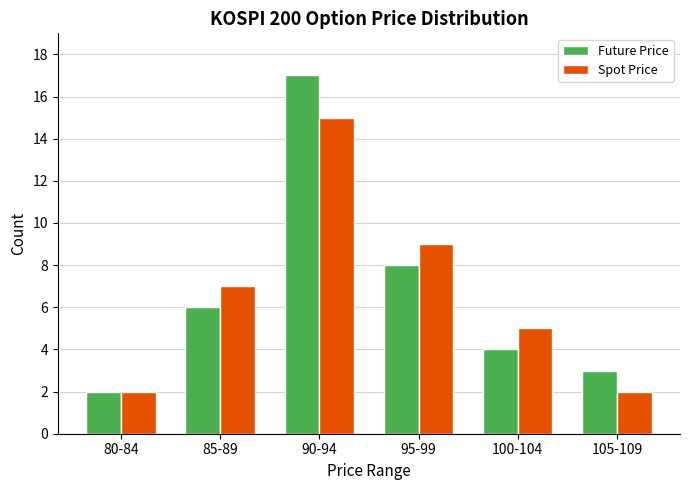

Reading left to right, transcribe all the data shown in this chart.

Future Price: 2	6	17	8	4	3
Spot Price: 2	7	15	9	5	2